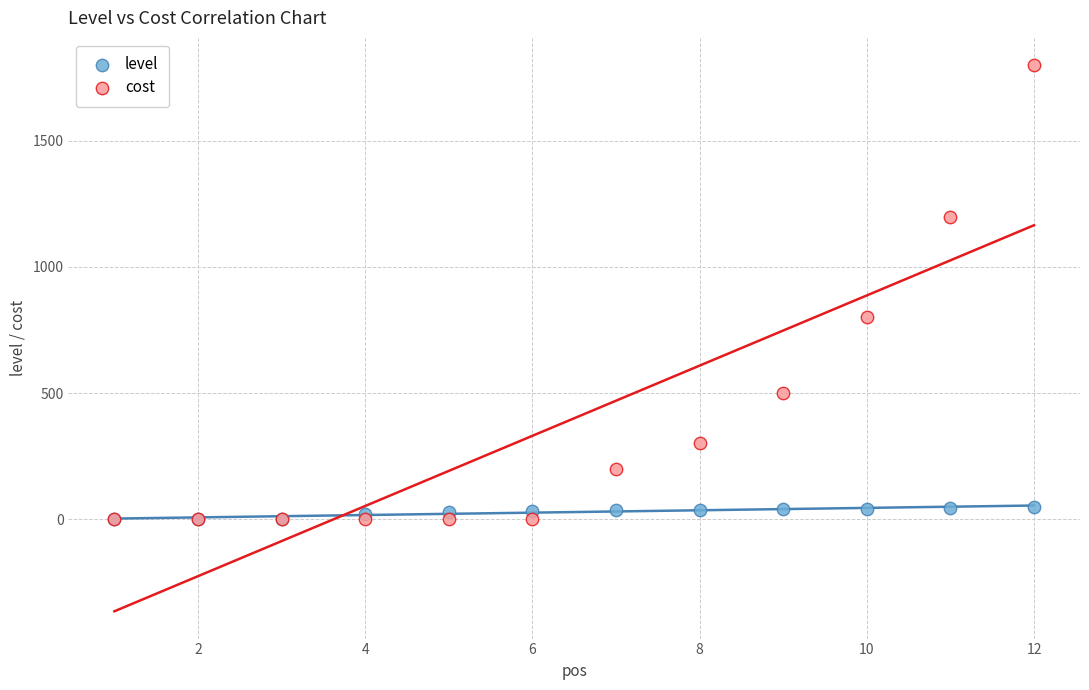

In the cost series, what Y value is closest to 900?

800